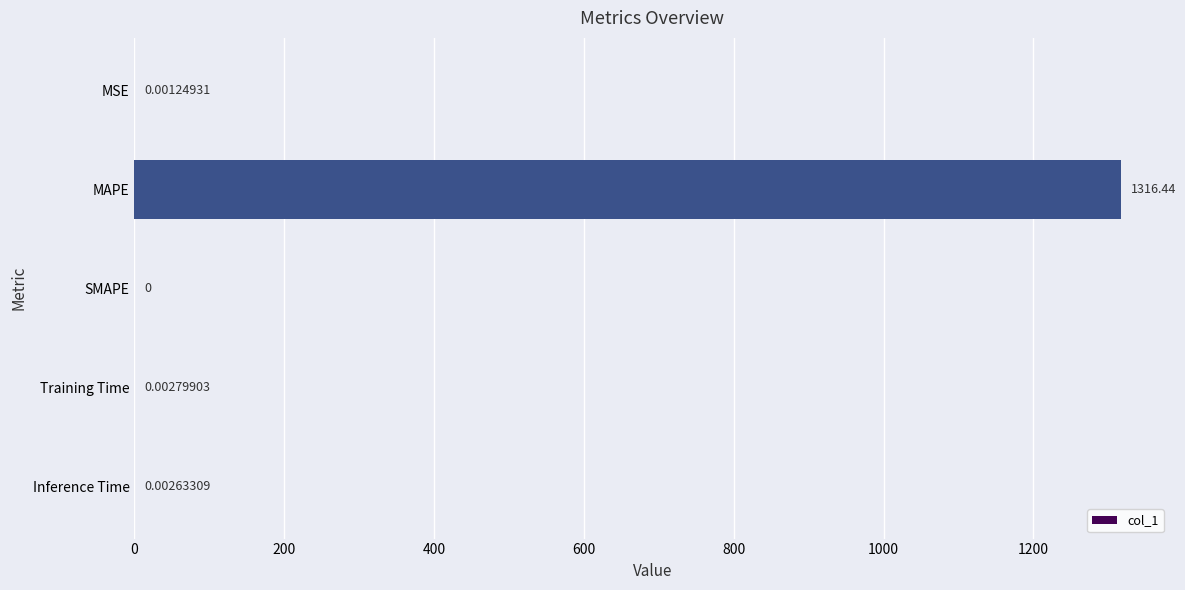

At which label is the value closest to 658?

Training Time